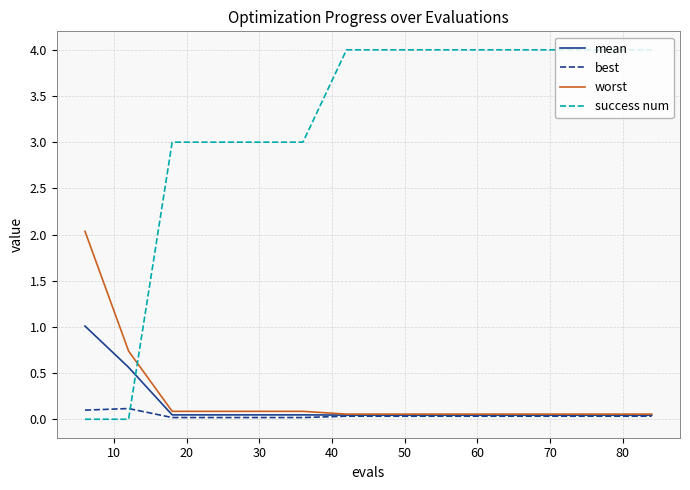

List the series in order of their peak value, highest first.

success num, worst, mean, best